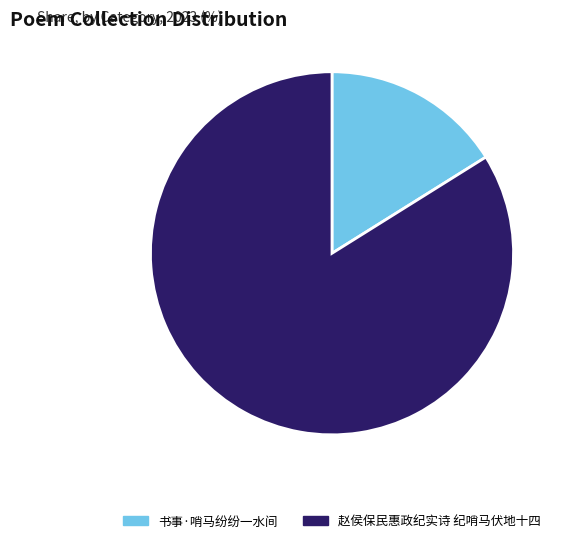

Is the sum of 书事·哨马纷纷一水间 and 赵侯保民惠政纪实诗 纪哨马伏地十四 greater than half?

Yes